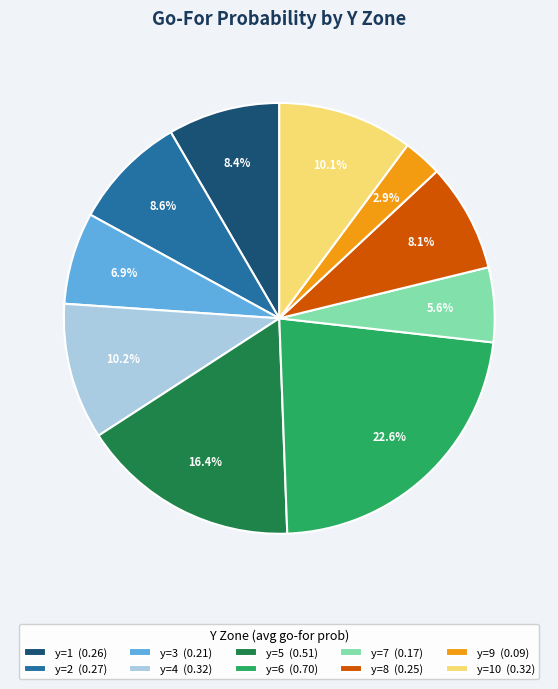

Is there any slice that represents more than half of the pie?

No